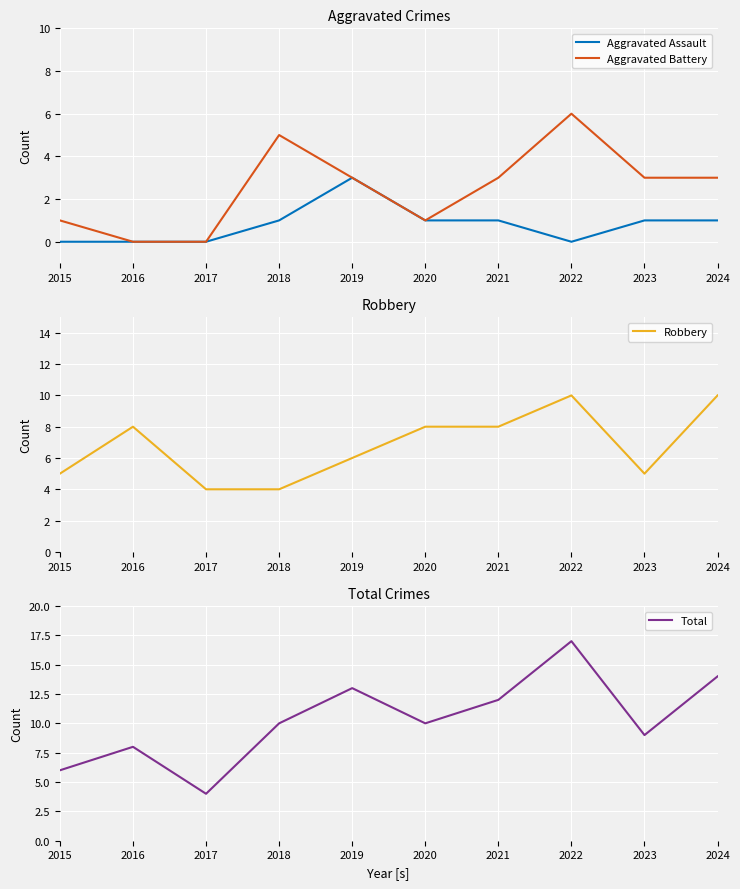

Reading left to right, transcribe all the data shown in this chart.

Aggravated Assault: 2015=0	2016=0	2017=0	2018=1	2019=3	2020=1	2021=1	2022=0	2023=1	2024=1
Aggravated Battery: 2015=1	2016=0	2017=0	2018=5	2019=3	2020=1	2021=3	2022=6	2023=3	2024=3
Robbery: 2015=5	2016=8	2017=4	2018=4	2019=6	2020=8	2021=8	2022=10	2023=5	2024=10
Total: 2015=6	2016=8	2017=4	2018=10	2019=13	2020=10	2021=12	2022=17	2023=9	2024=14